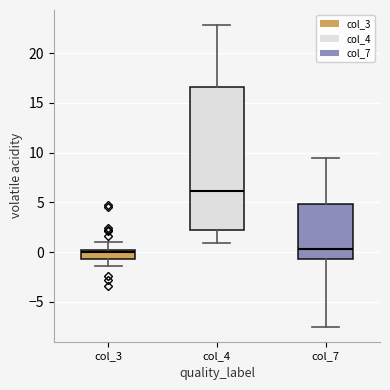

Reading left to right, transcribe this box plot: for each box, give where its median line is, the range the box spans, and where its two whiskers end, as read against the y-axis. The values are not printed on the chart, so give them approximately, as read against the axis.

col_3: median 0.0 (just below the box's upper edge), box -0.5 to 0.0, whiskers -1.5 to 1.0
col_4: median 6.0, box 2.0 to 16.5, whiskers 1.0 to 23.0
col_7: median 0.5, box -0.5 to 5.0, whiskers -7.5 to 9.5